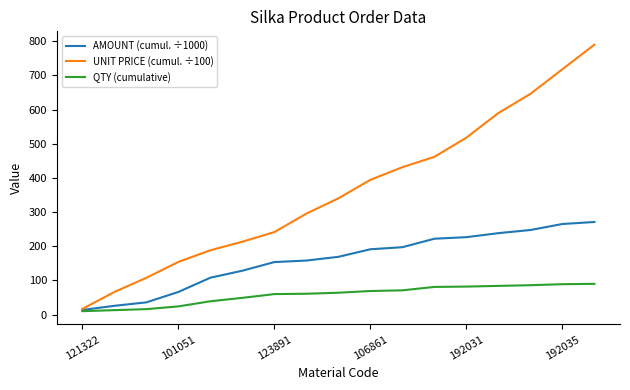

Which series has the largest total across all categories?

UNIT PRICE (cumul. ÷100)